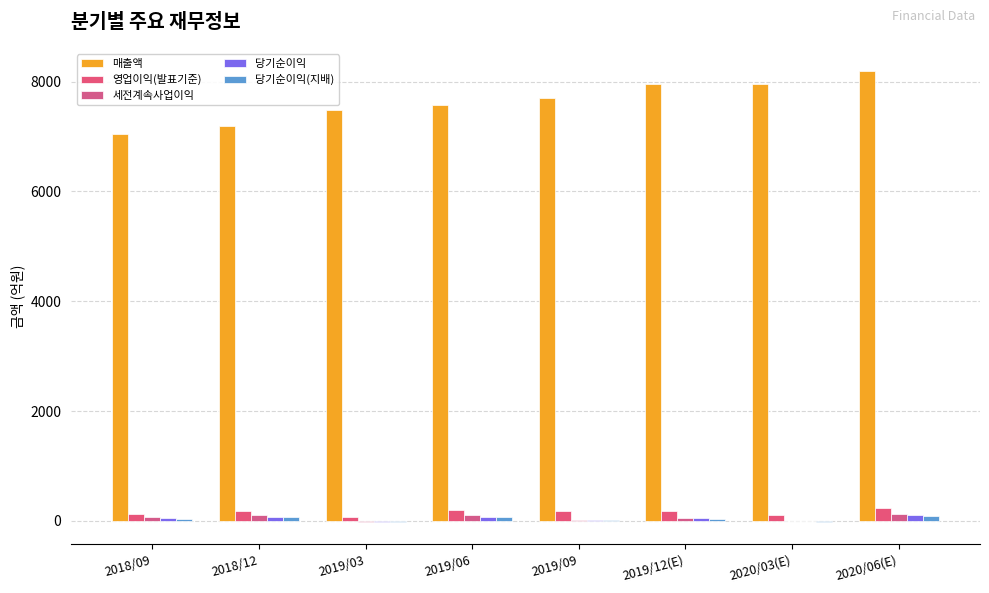

How many groups of bars are there?

8